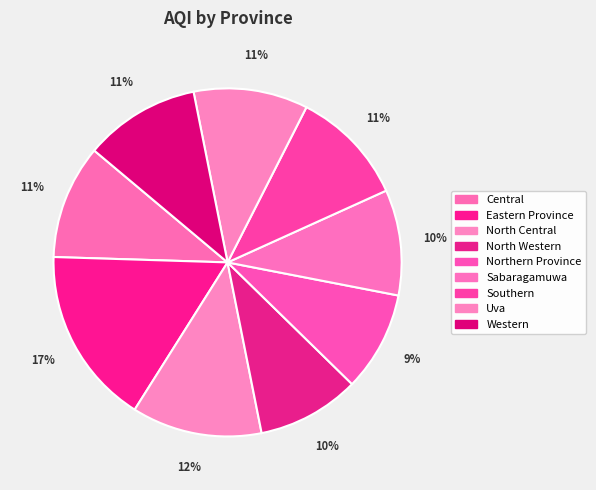

True or false: Northern Province accounts for 9% of the total.

True